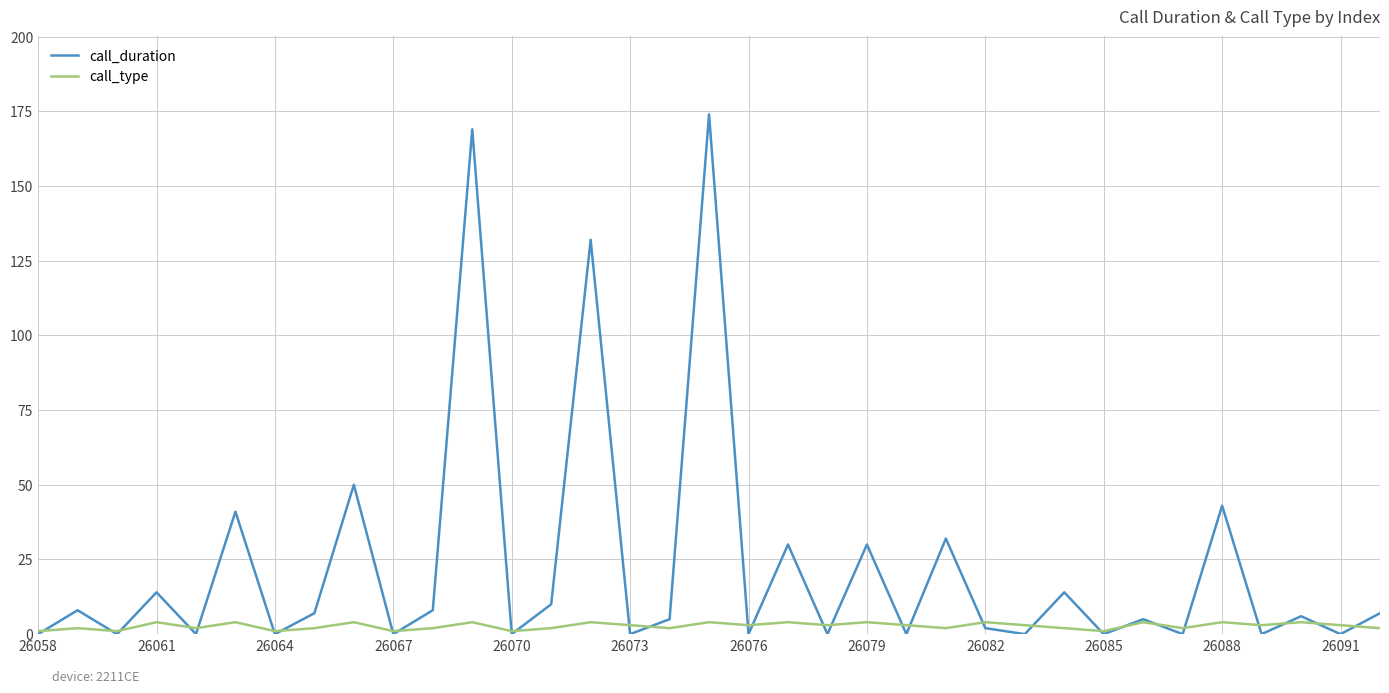

Reading right to left, what are all the values shown in this chart?

call_duration: 7	0	6	0	43	0	5	0	14	0	2	32	0	30	0	30	0	174	5	0	132	10	0	169	8	0	50	7	0	41	0	14	0	8	0
call_type: 2	3	4	3	4	2	4	1	2	3	4	2	3	4	3	4	3	4	2	3	4	2	1	4	2	1	4	2	1	4	2	4	1	2	1